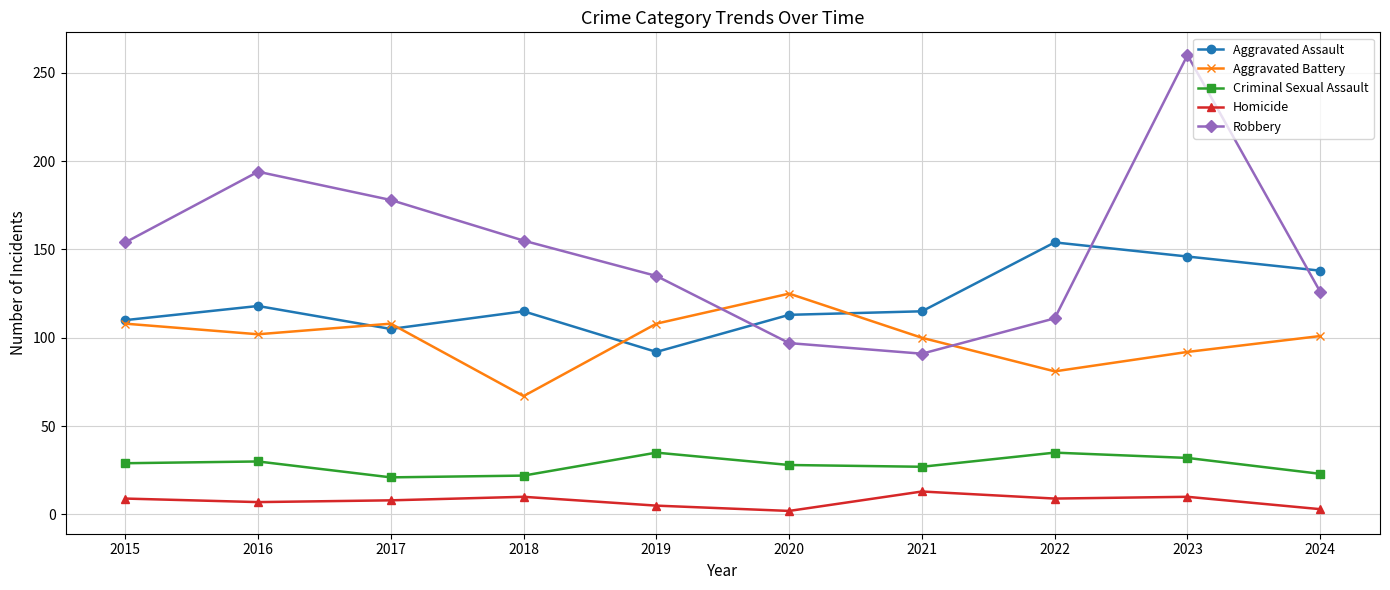

What is the difference between the highest and lowest values at 2021?

102